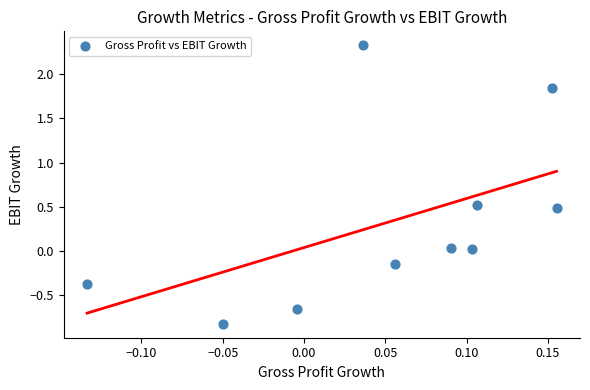

What is the range of X values (max minus min)?

0.3